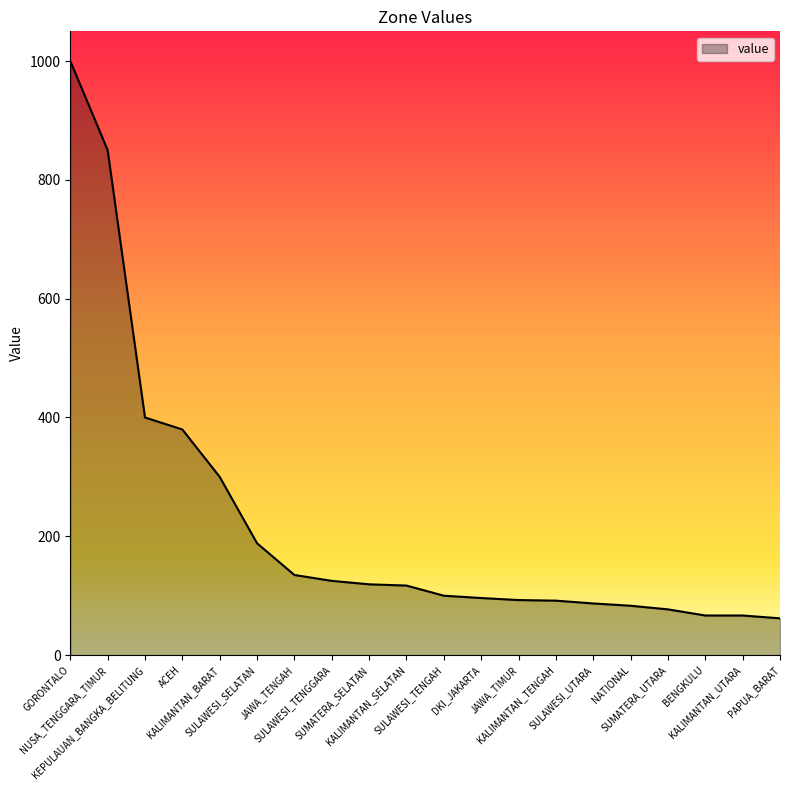

What is the greatest value displayed?

1000.0